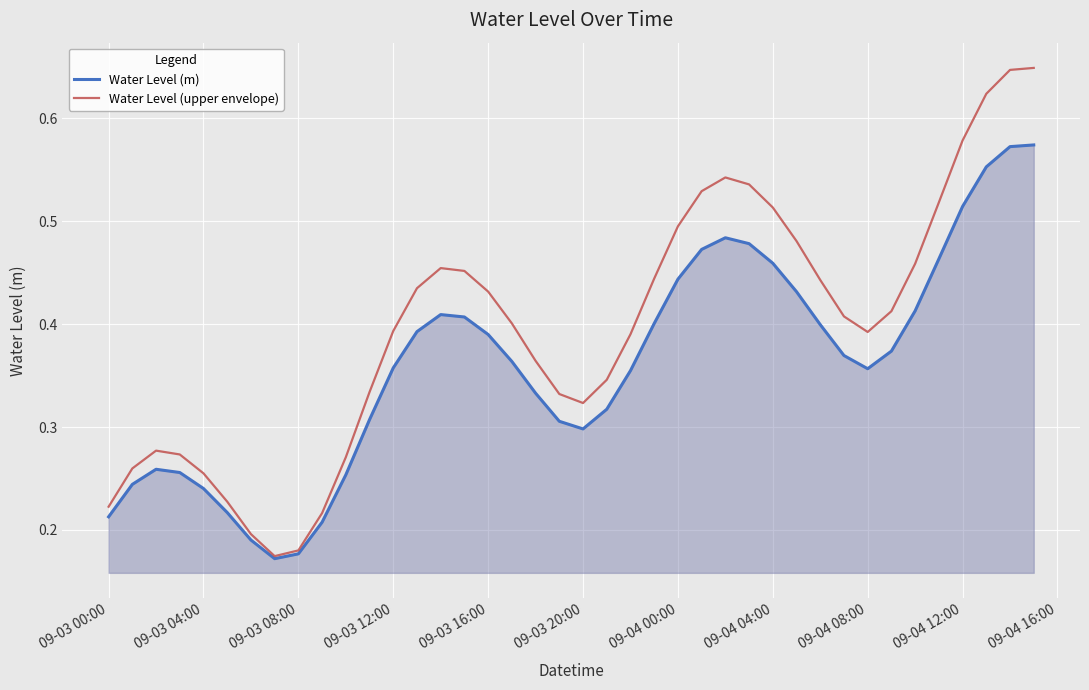

Which series has the largest range (max minus min)?

Water Level (upper envelope)